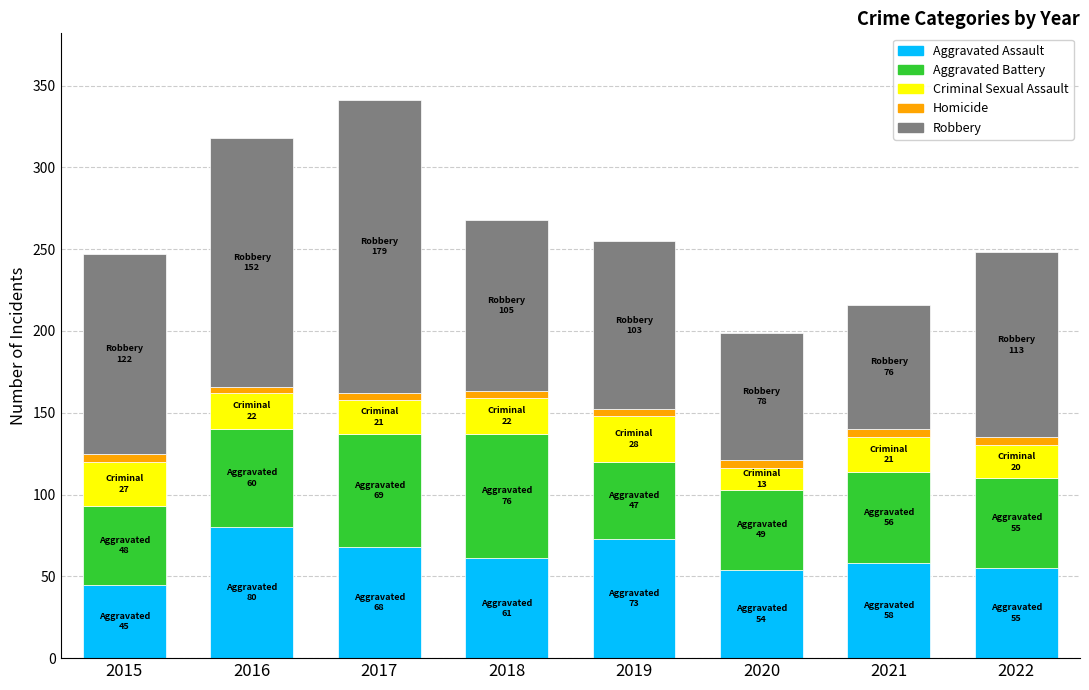

Count the number of data series in this chart.

5